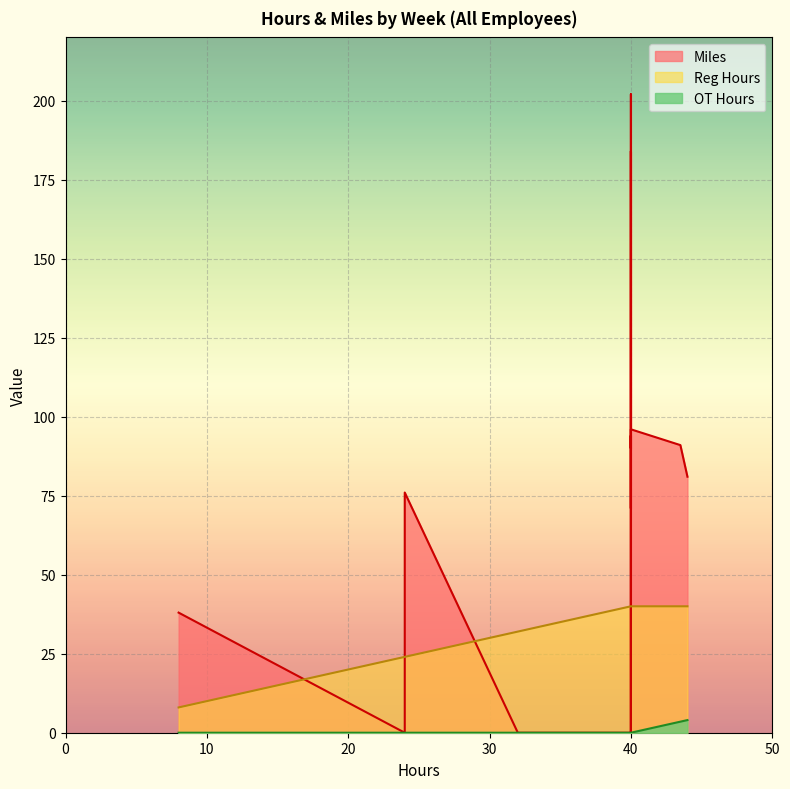

The value of OT Hours at Week 3 is 2.1. True or false?

False